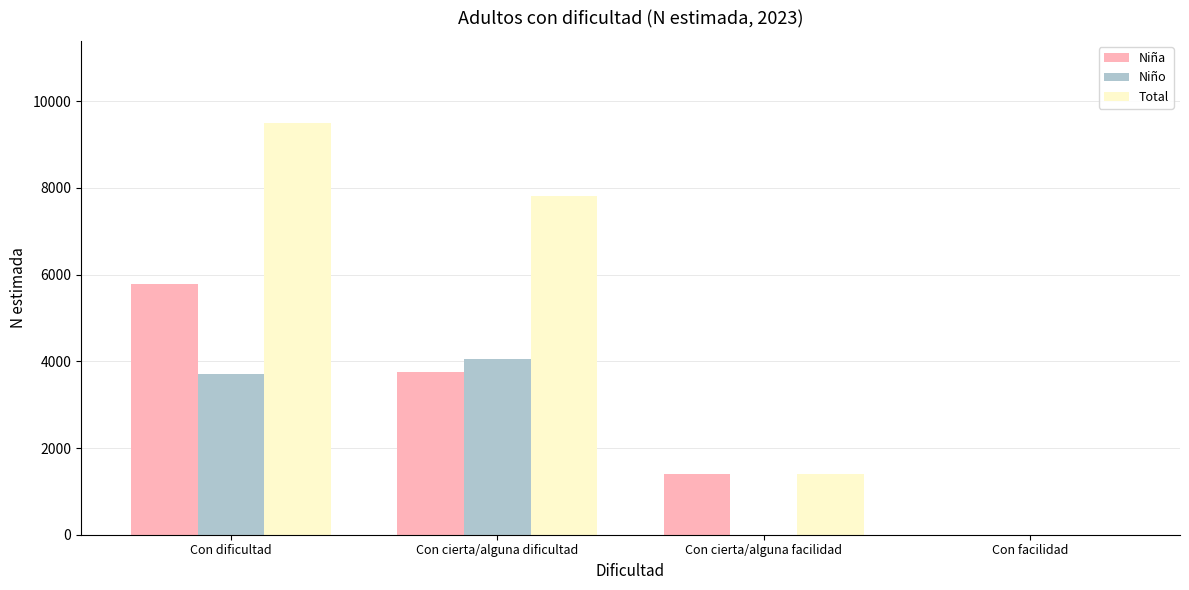

Which series has the largest range (max minus min)?

Total